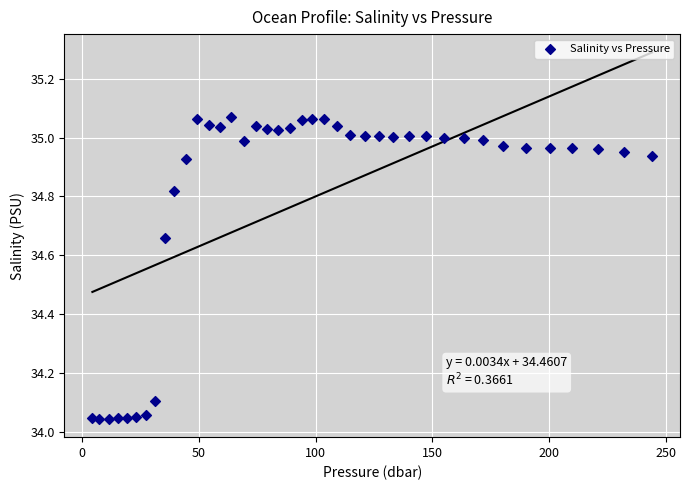

What is the range of Y values (max minus min)?

1.0